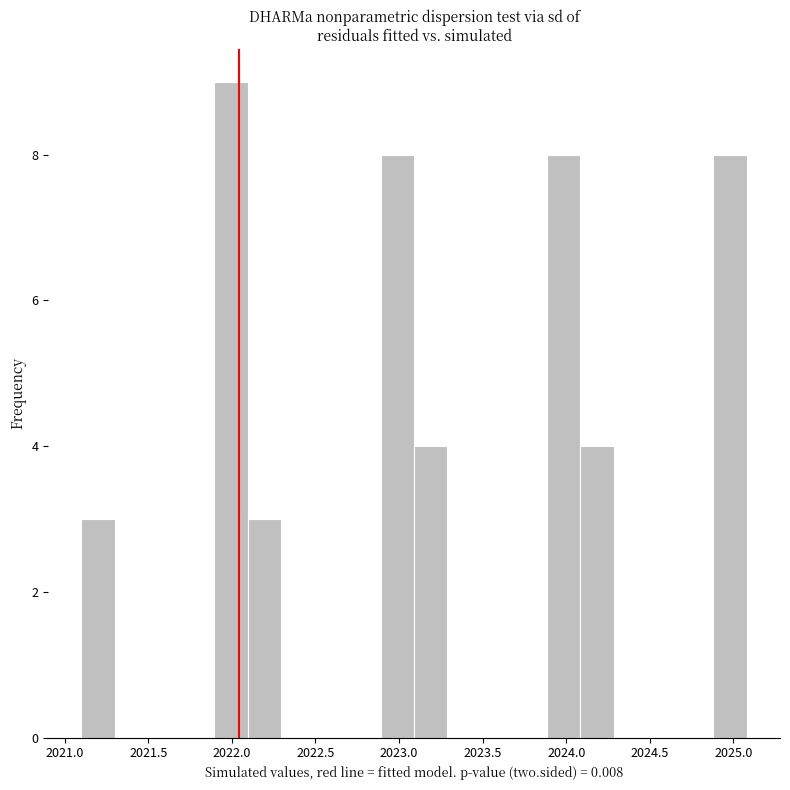

Read against the x-axis, roughly where is the centre of the tallest bar?

2022.00